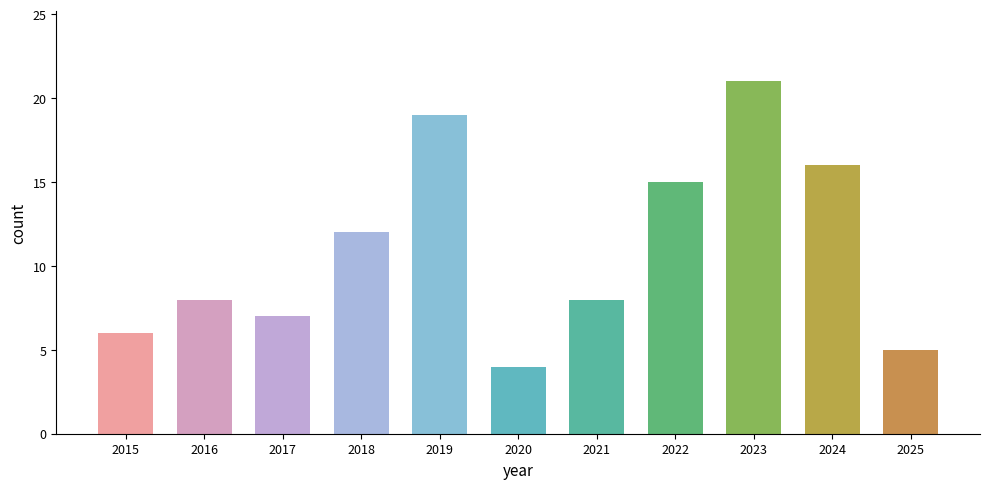

Read the value at 2021, to the nearest 5.

10